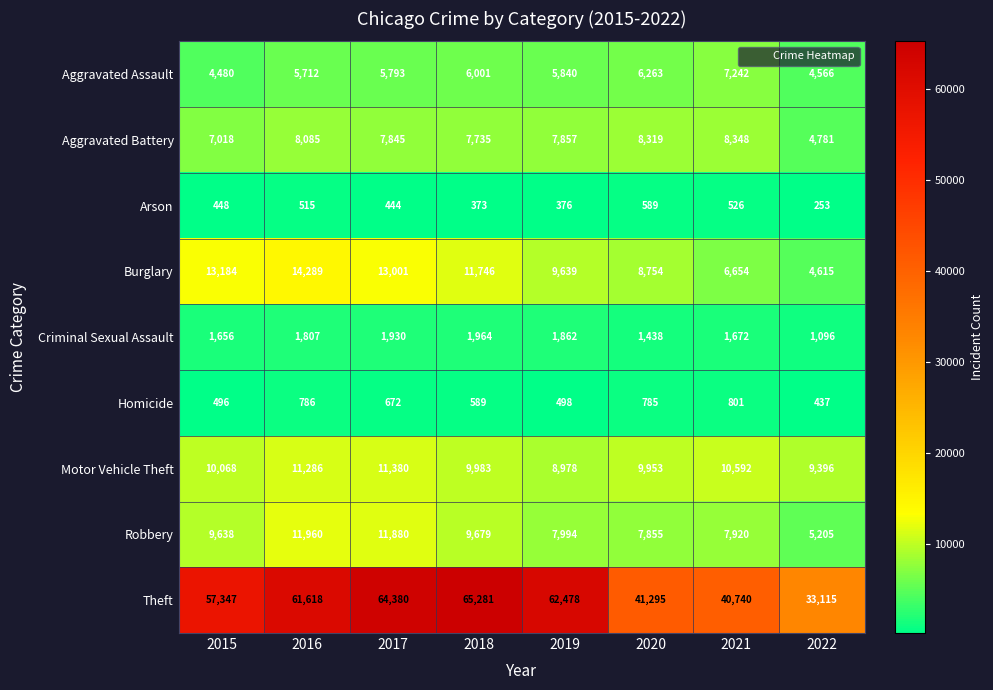

What is the difference between the Theft values at 2016 and 2021?

20878